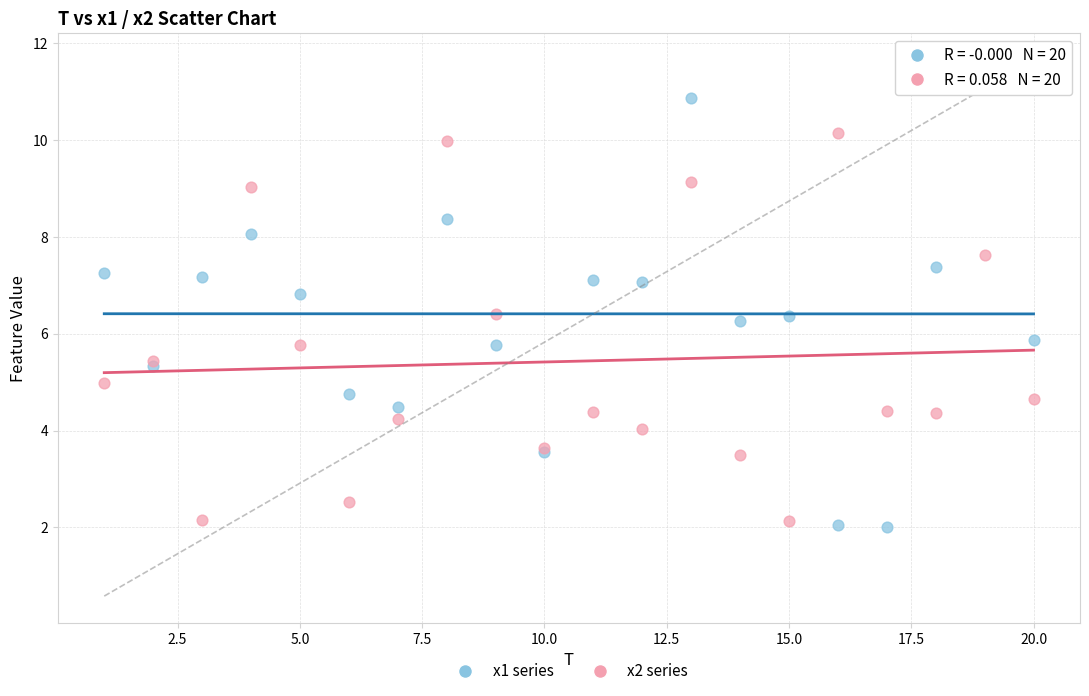

What is the X range (max minus min) for the scatter plot?

19.0